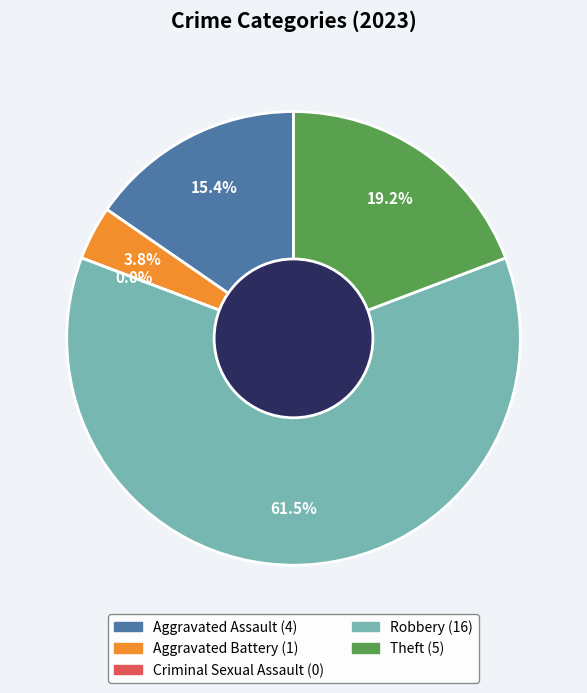

Rank the categories by value from highest to lowest.

Robbery, Theft, Aggravated Assault, Aggravated Battery, Criminal Sexual Assault